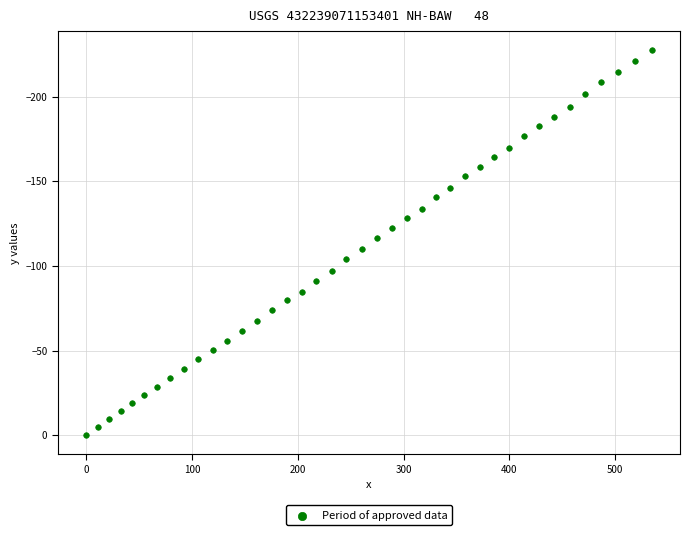

What is the range of X values (max minus min)?

534.5